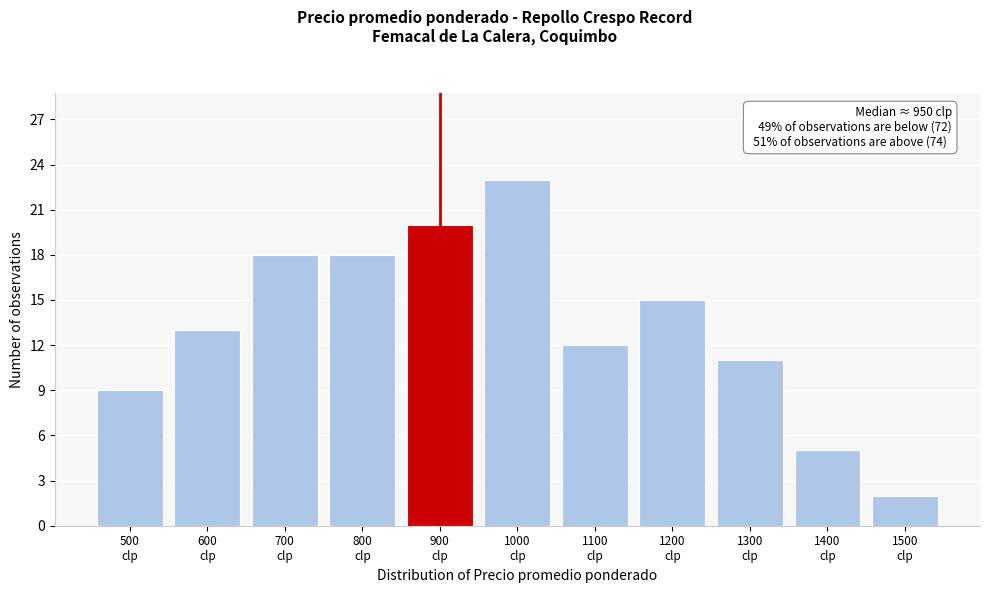

Reading left to right, what are all the values shown in this chart?

9	13	18	18	20	23	12	15	11	5	2